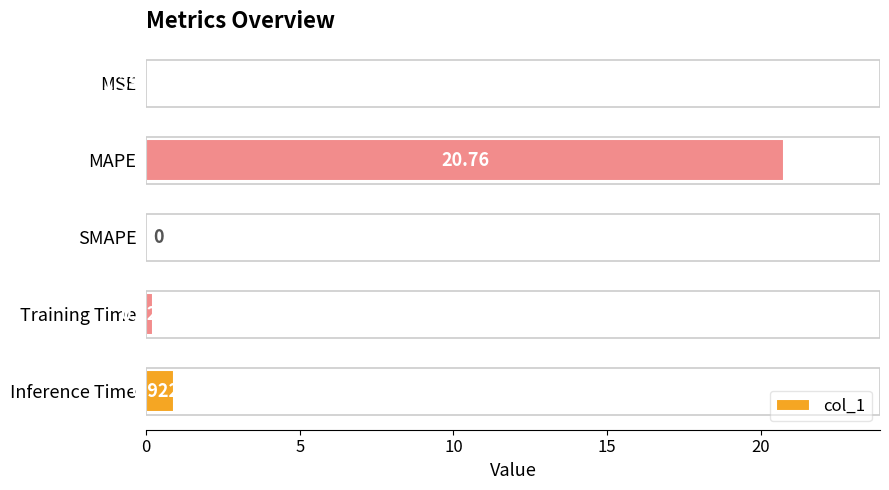

At which label is the value closest to 10?

Inference Time